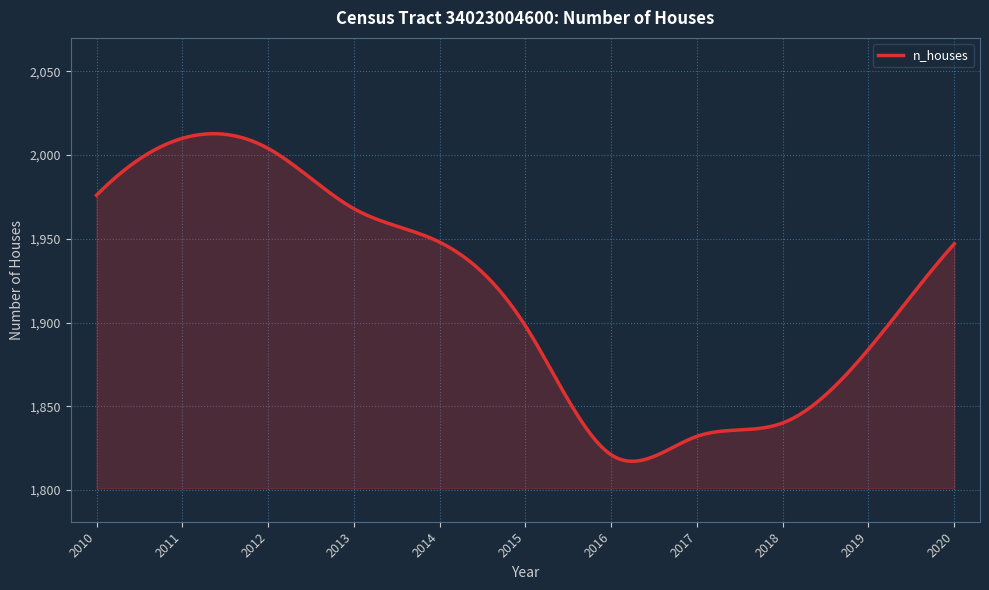

What is the difference between the maximum and minimum values?

195.7